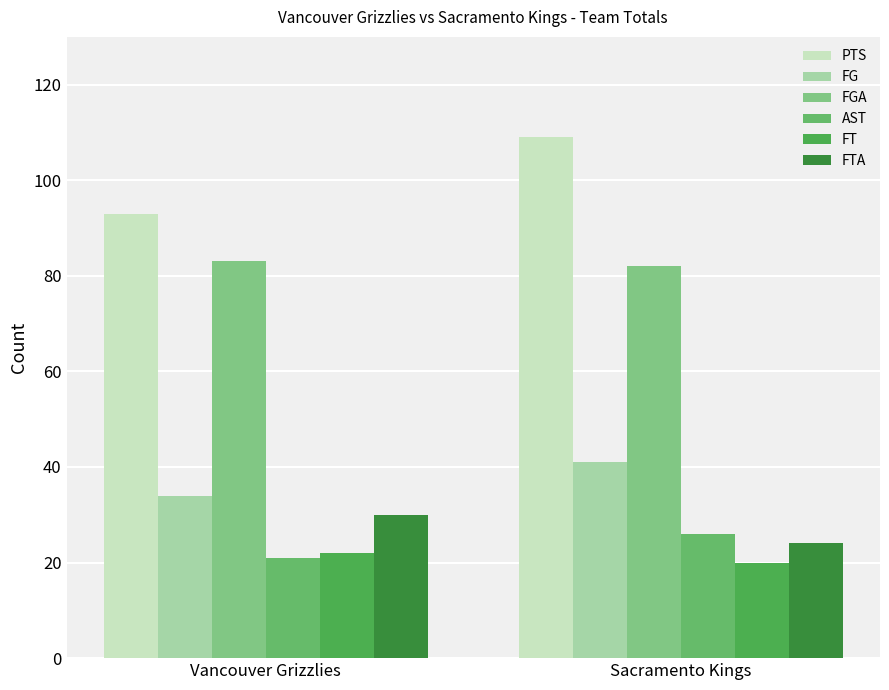

What is the maximum value shown in the chart?

109